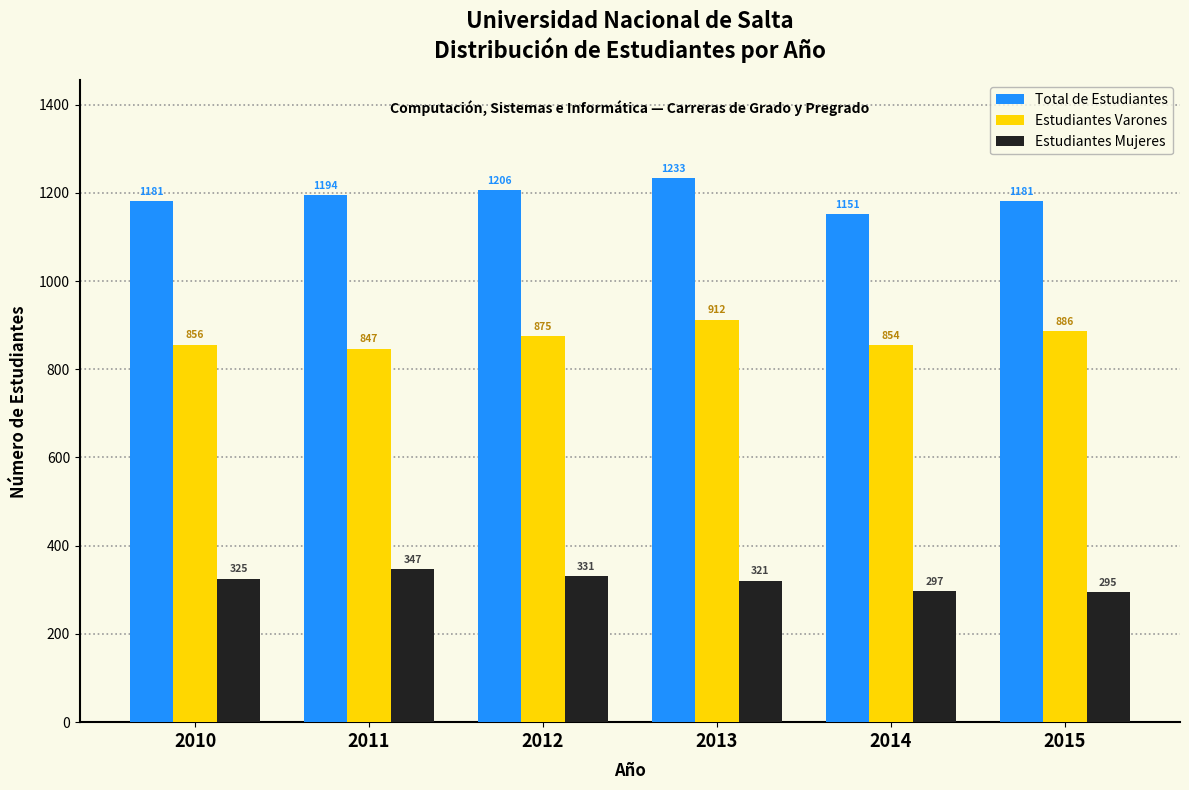

Reading left to right, list all the values displayed in this chart.

Total de Estudiantes: 2010=1181	2011=1194	2012=1206	2013=1233	2014=1151	2015=1181
Estudiantes Varones: 2010=856	2011=847	2012=875	2013=912	2014=854	2015=886
Estudiantes Mujeres: 2010=325	2011=347	2012=331	2013=321	2014=297	2015=295